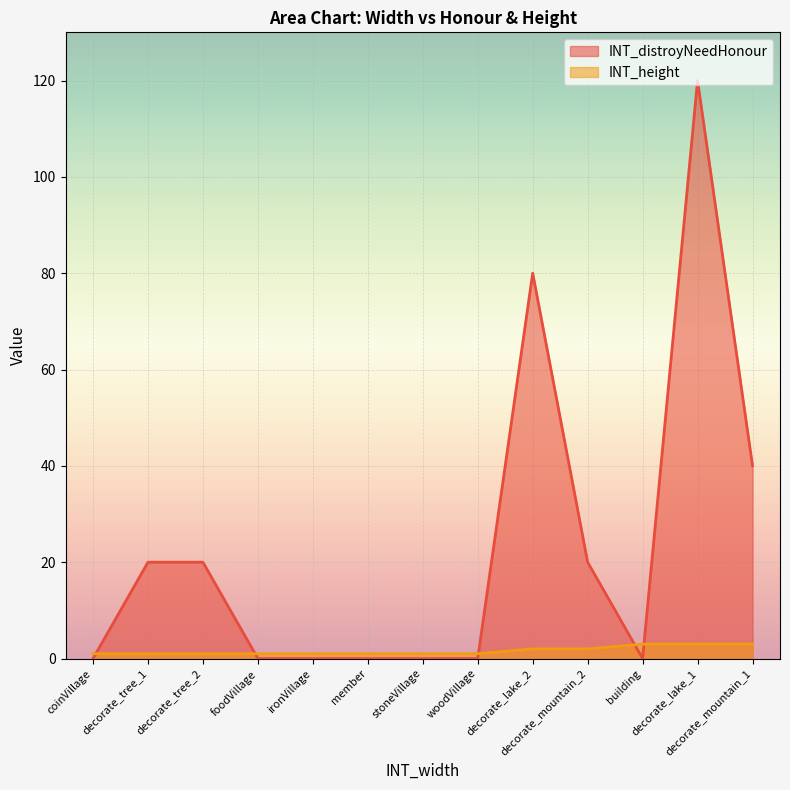

How many series are shown in this chart?

2